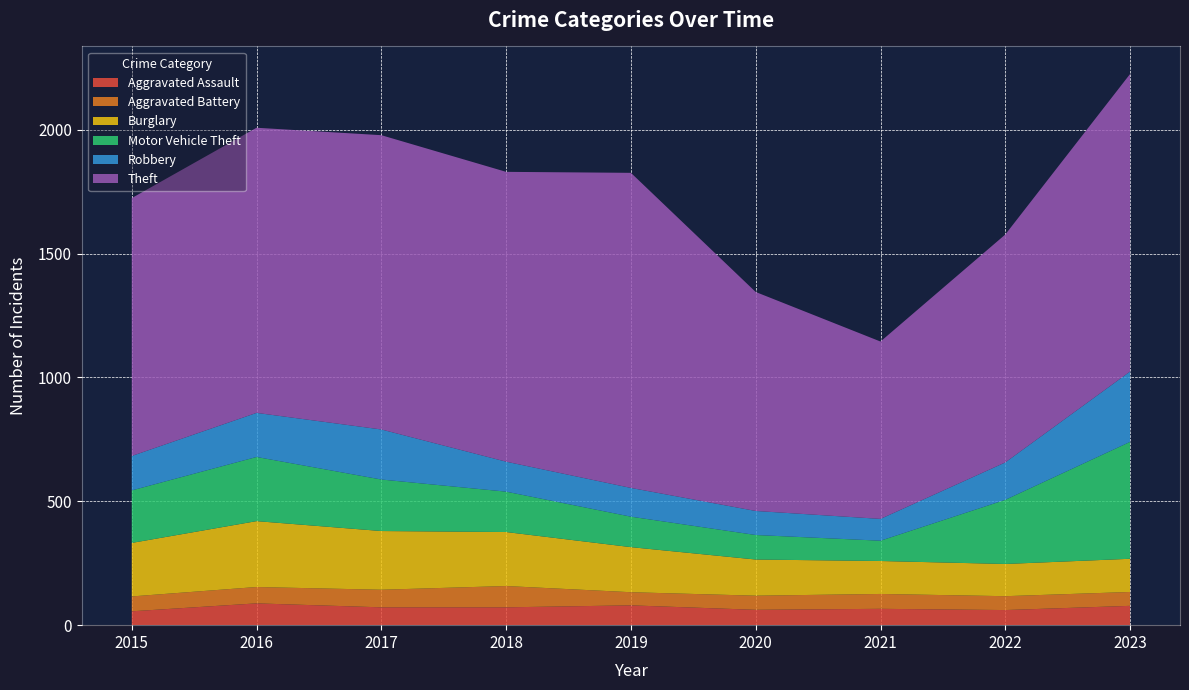

Reading left to right, what are all the values shown in this chart?

Aggravated Assault: 56	88	72	72	80	62	66	61	78
Aggravated Battery: 60	66	71	86	53	57	60	56	56
Burglary: 216	266	237	218	182	146	133	130	134
Motor Vehicle Theft: 212	259	208	163	123	99	82	259	472
Robbery: 139	178	202	121	116	97	88	151	284
Theft: 1041	1151	1188	1170	1272	884	716	920	1201